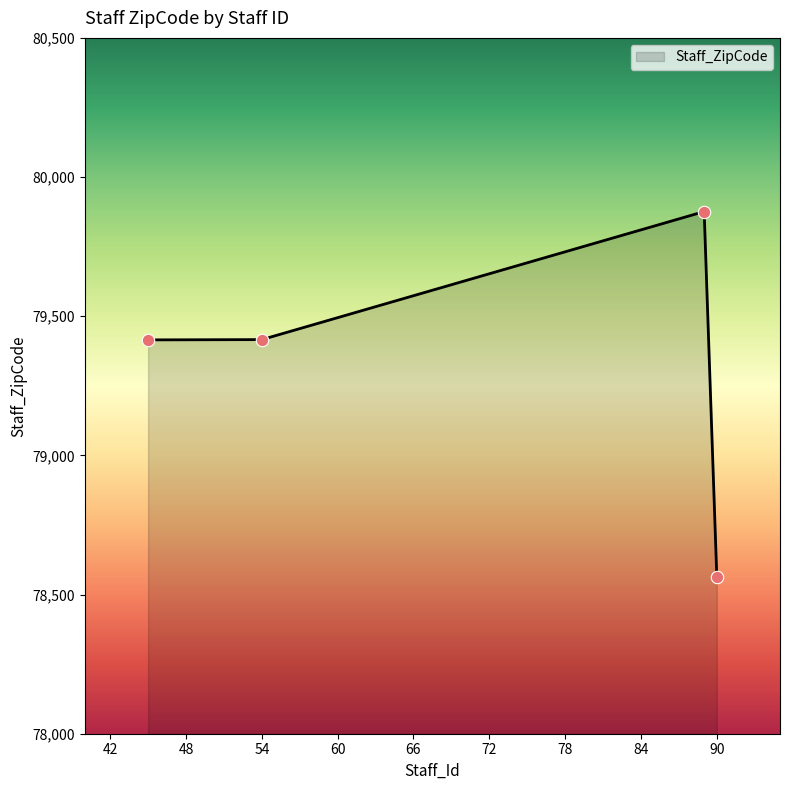

How many interior local peaks (higher than both neighbors) does the data have?

1